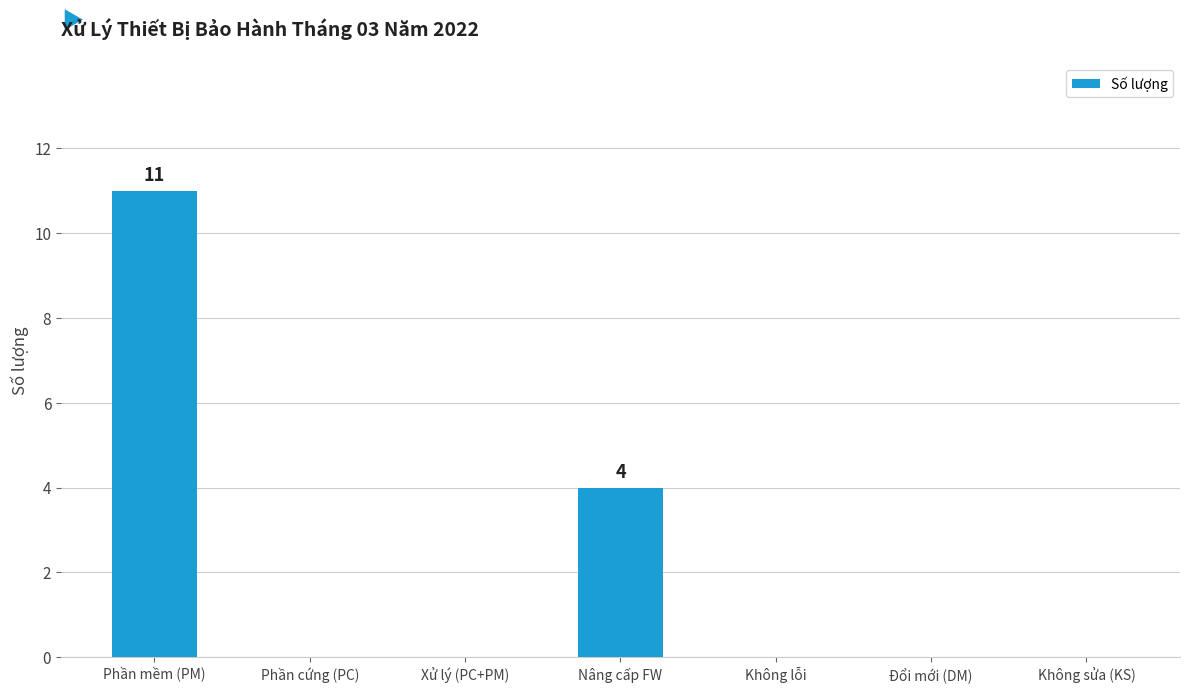

What is the sum of all values?

15